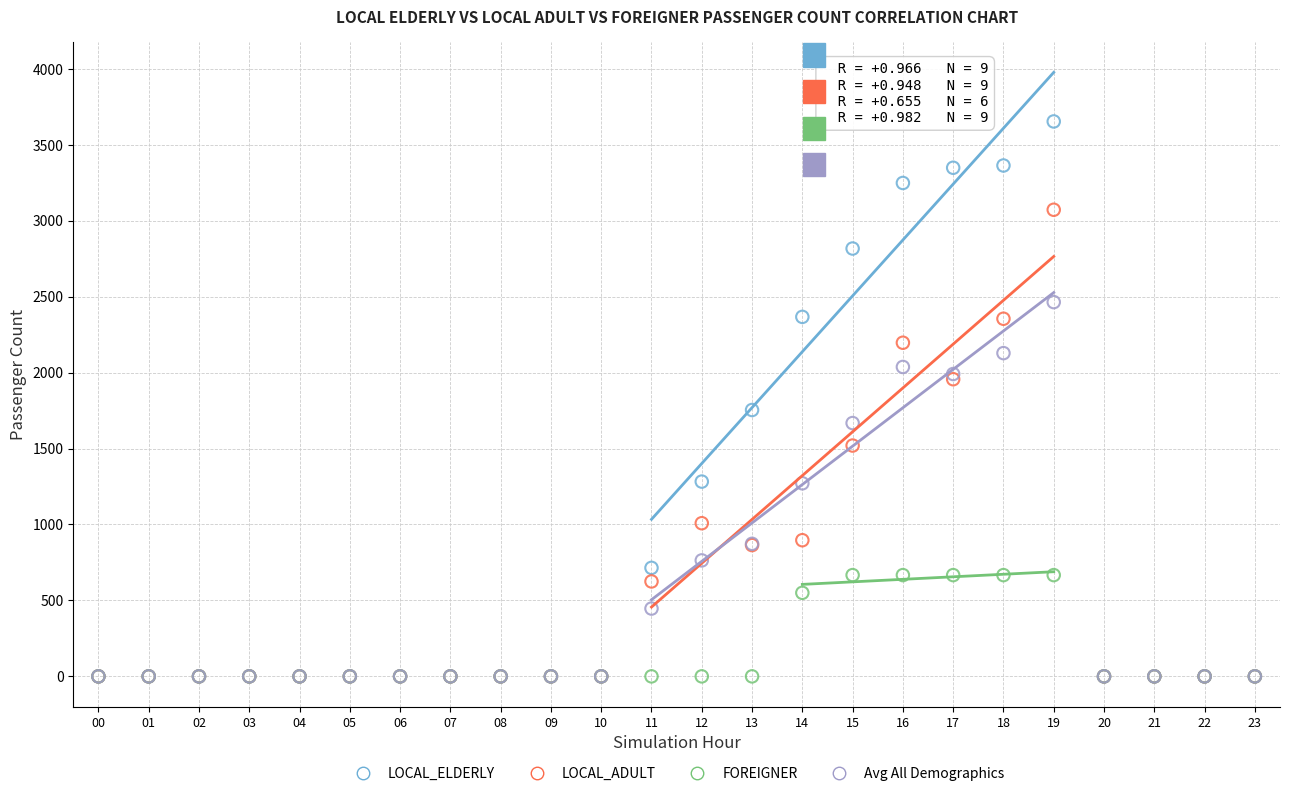

Across all series, what Y value is closest to 1826?

1753.6